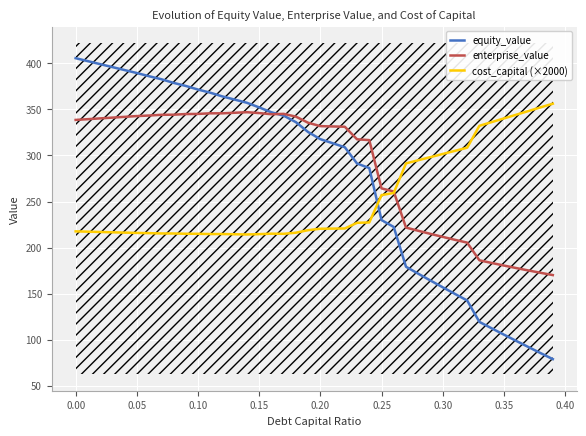

What is the maximum value for equity_value?

405.5